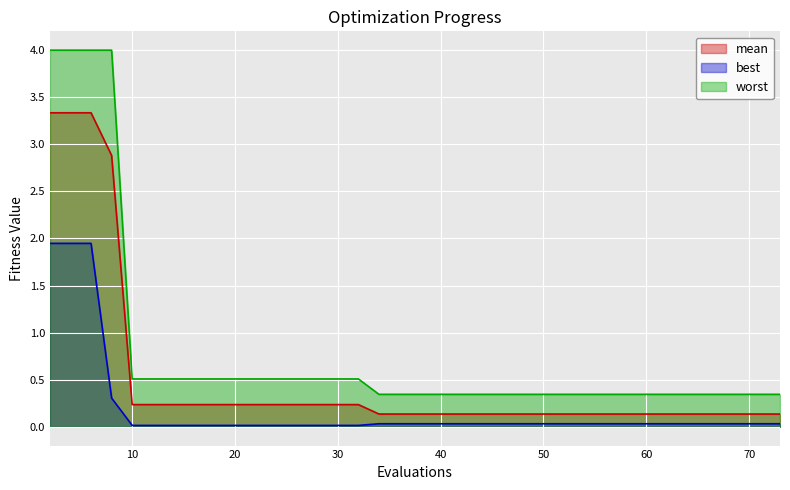

Which category has the lowest value in the worst series?

34